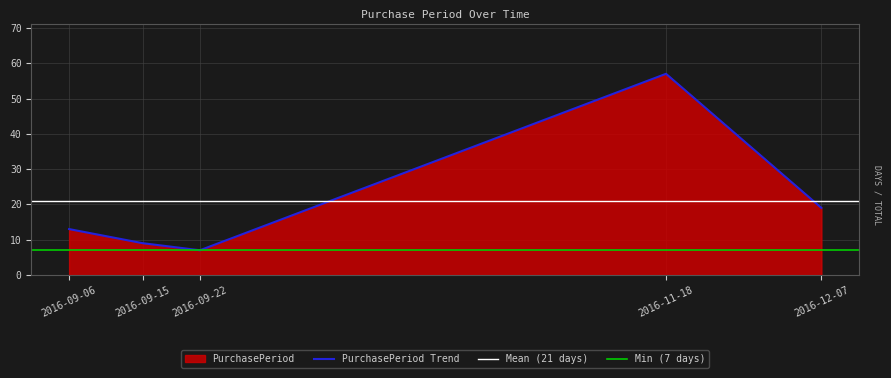

Approximately how many times larger is the value at 2016-09-22 compared to 2016-12-07?

0.4